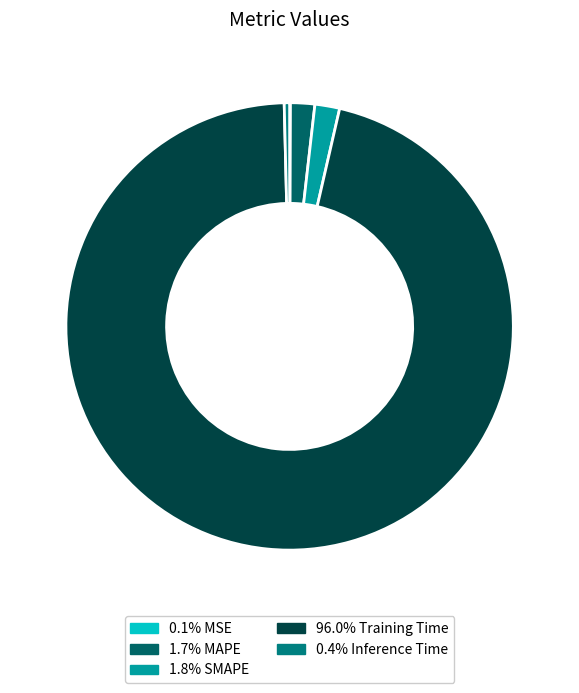

Which category has the biggest portion of the pie?

Training Time